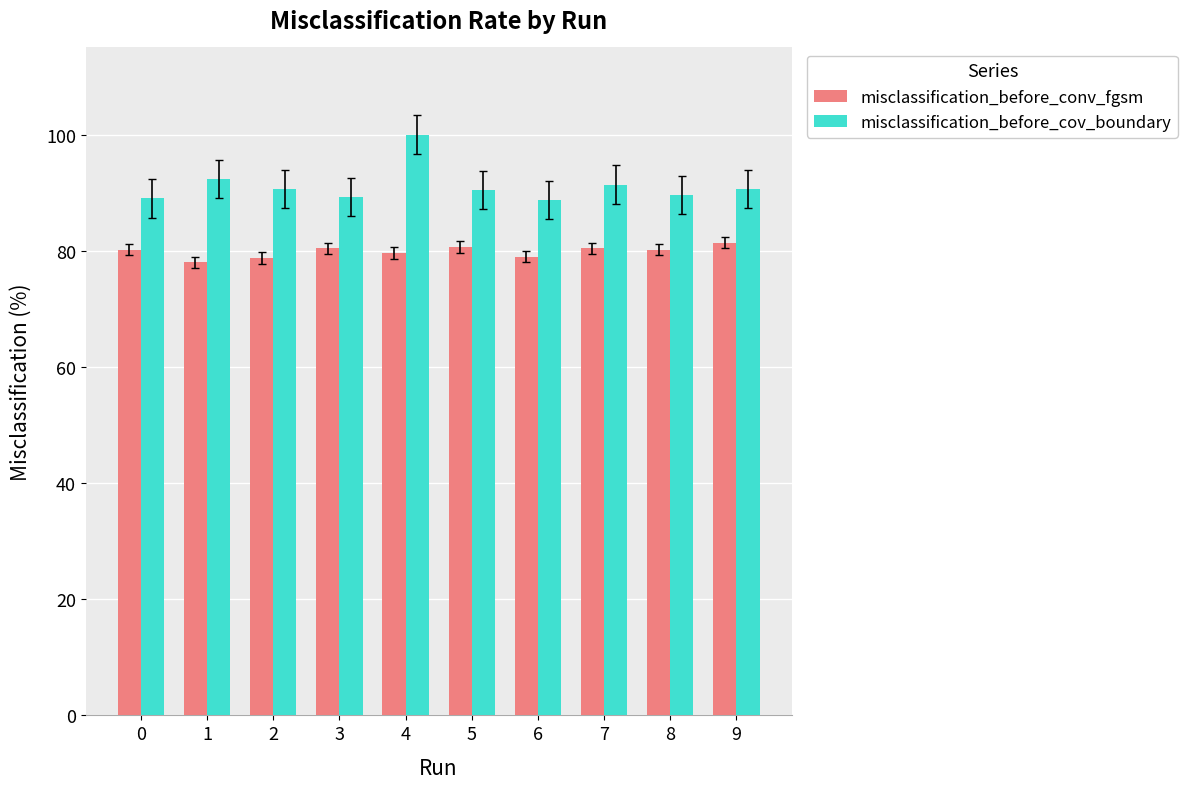

What is the average value of the misclassification_before_conv_fgsm series?

79.9